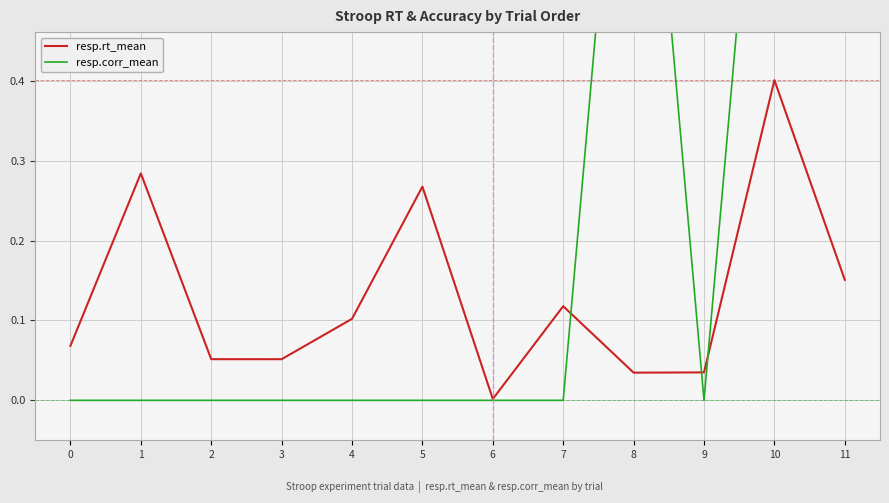

True or false: resp.corr_mean and resp.rt_mean cross at least once.

True